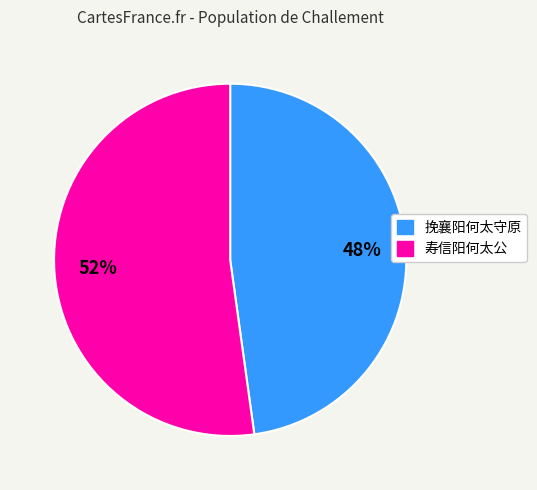

How many slices are in this pie chart?

2